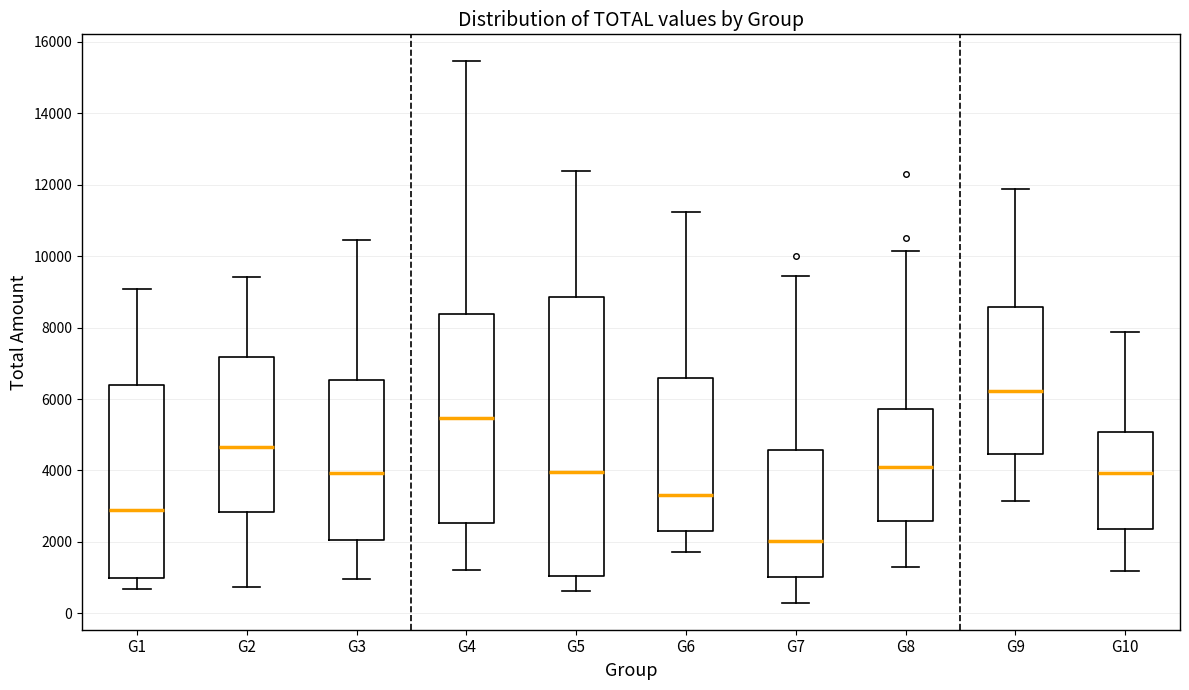

Reading left to right, transcribe this box plot: for each box, give where its median line is, the range the box spans, and where its two whiskers end, as read against the y-axis. The values are not printed on the chart, so give them approximately, as read against the axis.

G1: median 2800, box 1000 to 6400, whiskers 600 to 9000
G2: median 4600, box 2800 to 7200, whiskers 800 to 9400
G3: median 4000, box 2000 to 6600, whiskers 1000 to 10400
G4: median 5400, box 2600 to 8400, whiskers 1200 to 15400
G5: median 4000, box 1000 to 8800, whiskers 600 to 12400
G6: median 3400, box 2400 to 6600, whiskers 1800 to 11200
G7: median 2000, box 1000 to 4600, whiskers 200 to 9400
G8: median 4200, box 2600 to 5800, whiskers 1200 to 10200
G9: median 6200, box 4400 to 8600, whiskers 3200 to 11800
G10: median 4000, box 2400 to 5000, whiskers 1200 to 7800